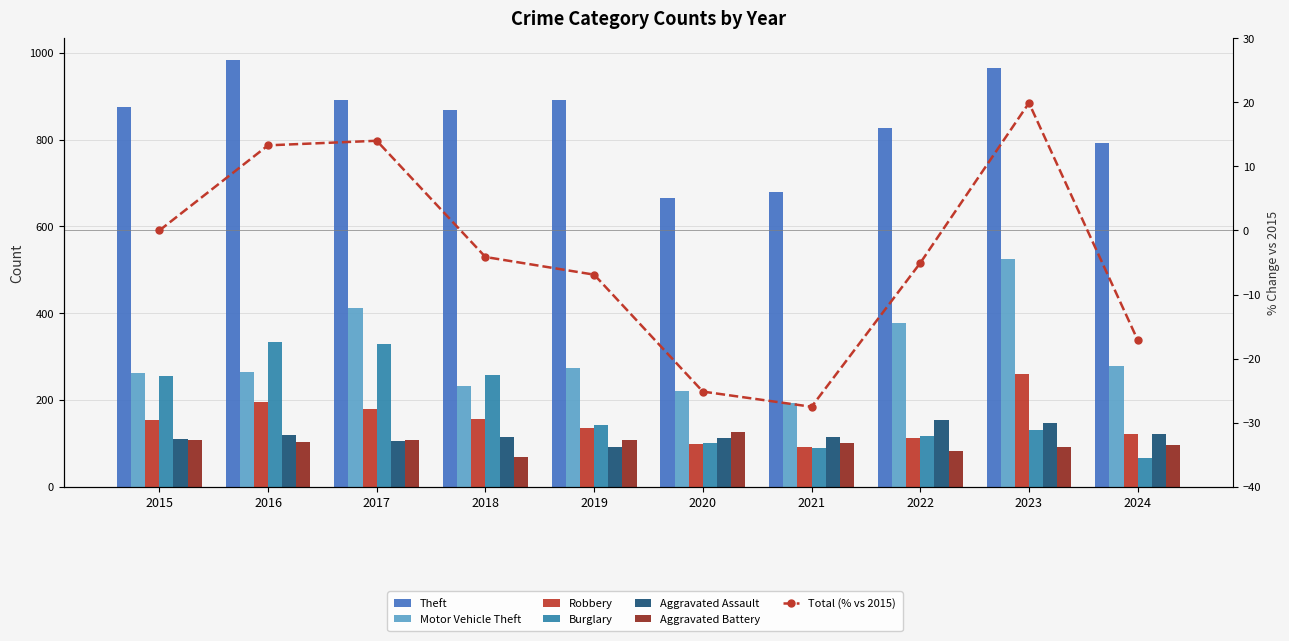

What is the approximate value of Aggravated Assault at 2017, to the nearest 10?

100